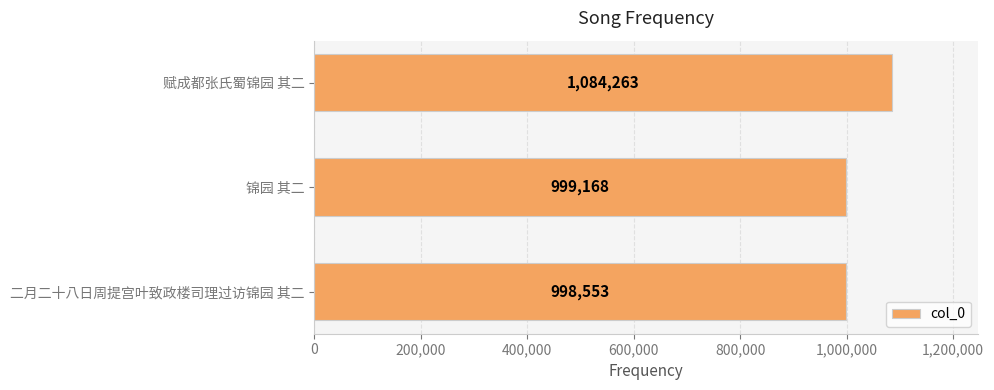

What is the sum of all values?

3081984